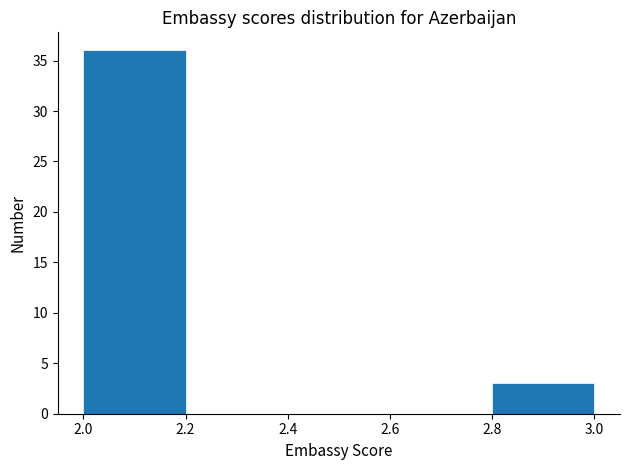

How tall is the bar that spans 2.0 to 2.2 on the x-axis? The values are not printed on the chart, so give them approximately, as read against the axis.

36